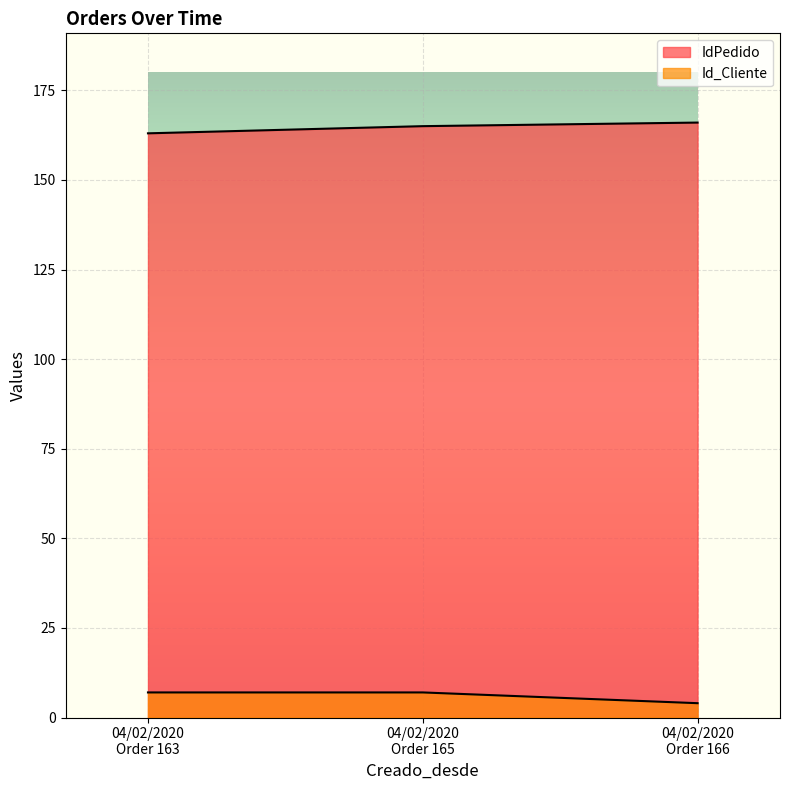

What is the maximum value shown in the chart?

166